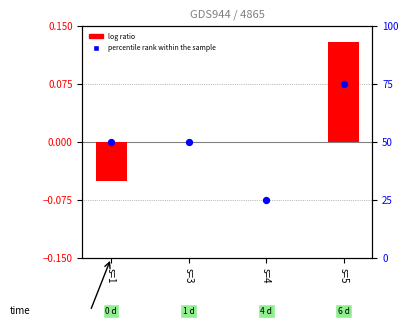

Which series reaches the minimum Y coordinate?

log ratio